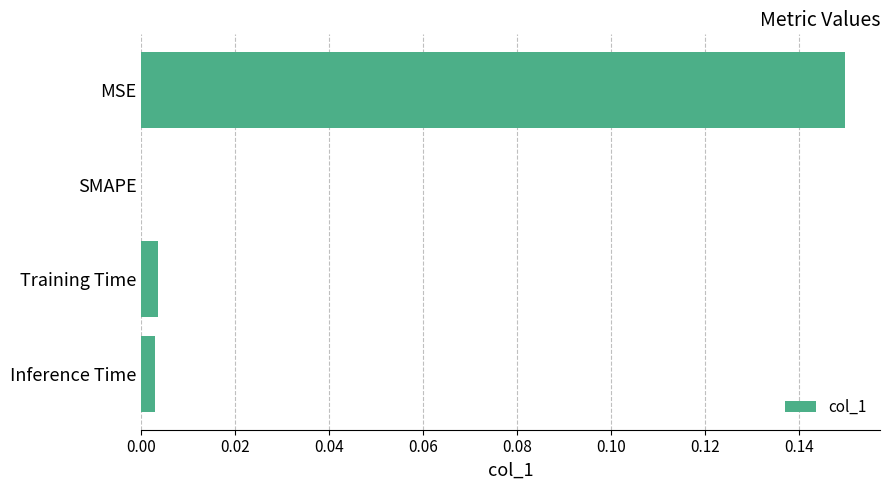

True or false: the data shows 0.0 at Inference Time.

True